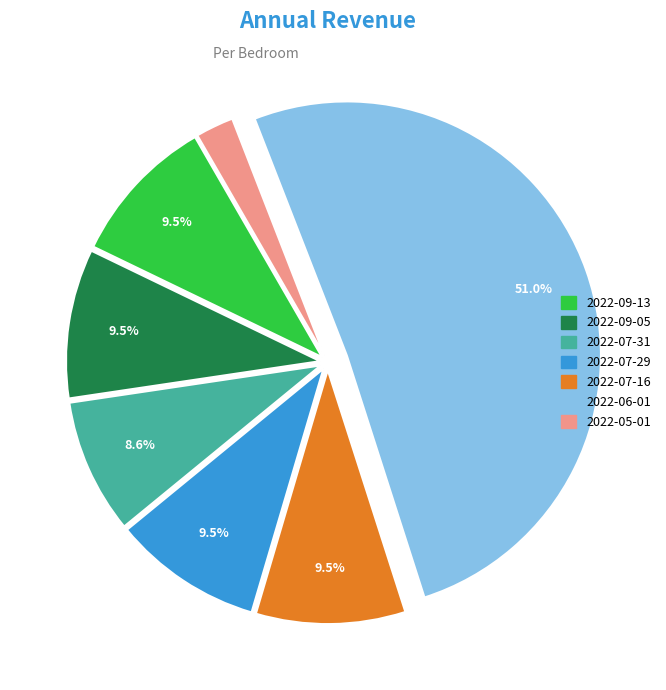

Count the number of slices in the pie.

7